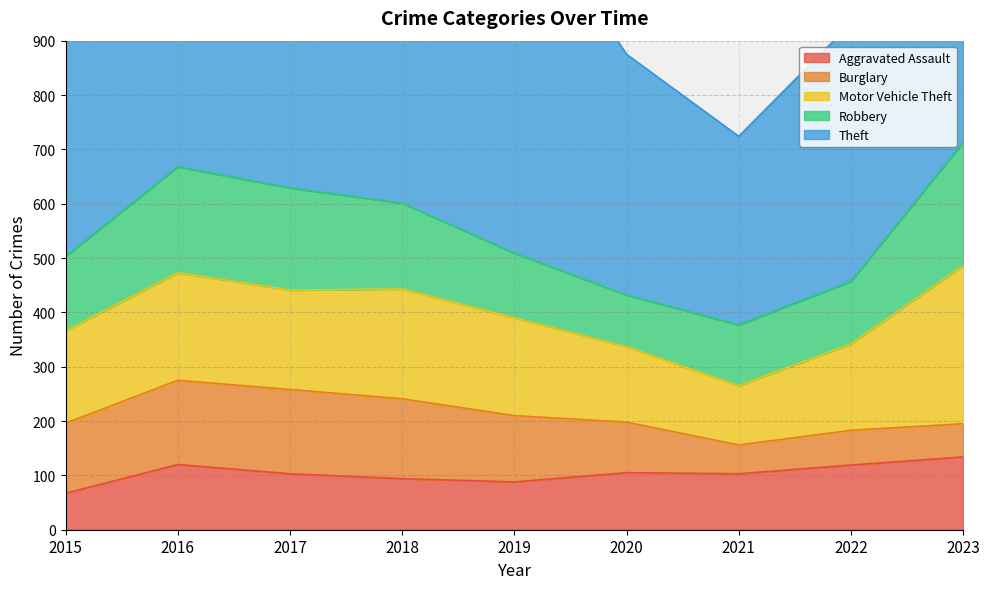

Rank the categories by Theft value from lowest to highest.

2021, 2020, 2022, 2023, 2015, 2018, 2016, 2019, 2017